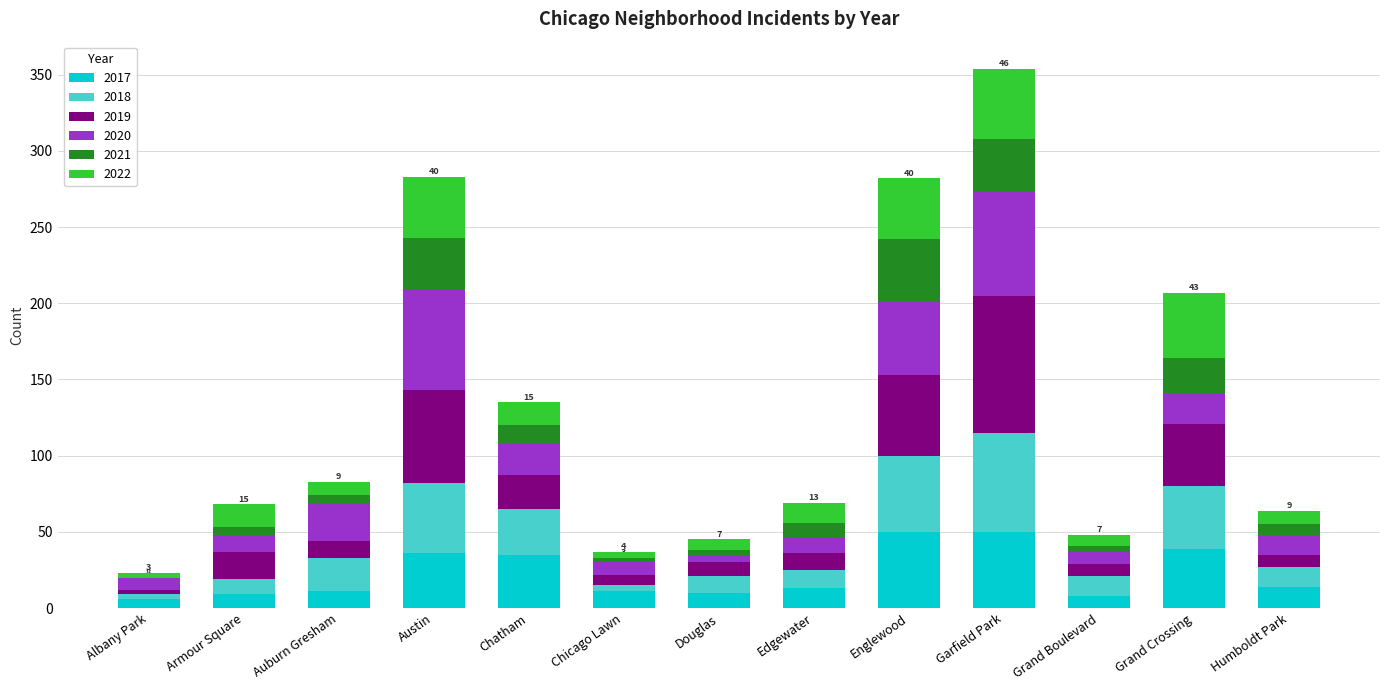

Is it true that 2017 equals 35 at Chatham?

True